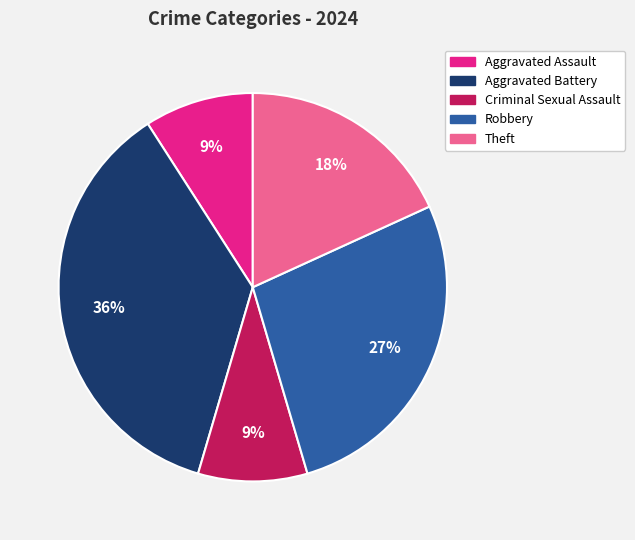

Is there any slice that represents more than half of the pie?

No